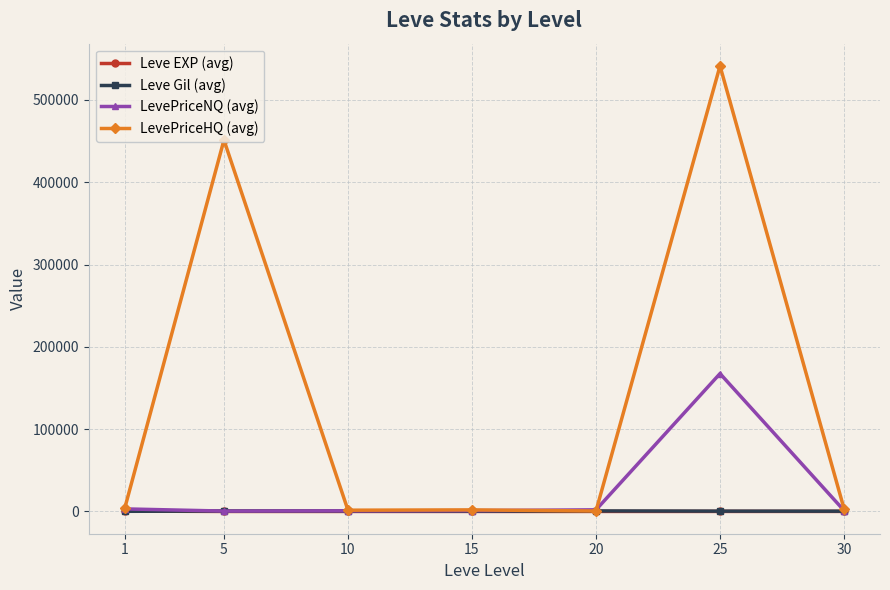

In Leve Gil (avg), how many points are higher than both neighbors (excluding endpoints)?

2